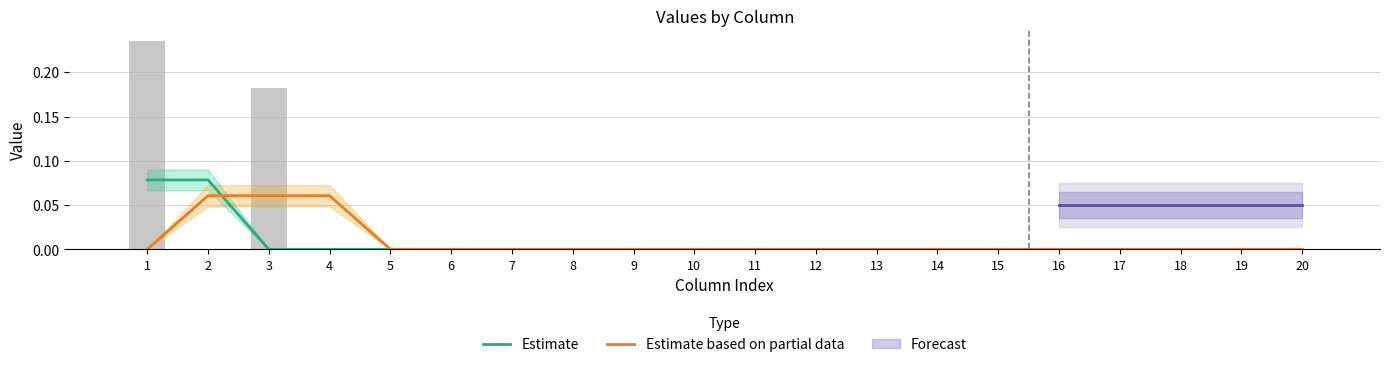

Which series changed the most between 12 and 13?

Estimate